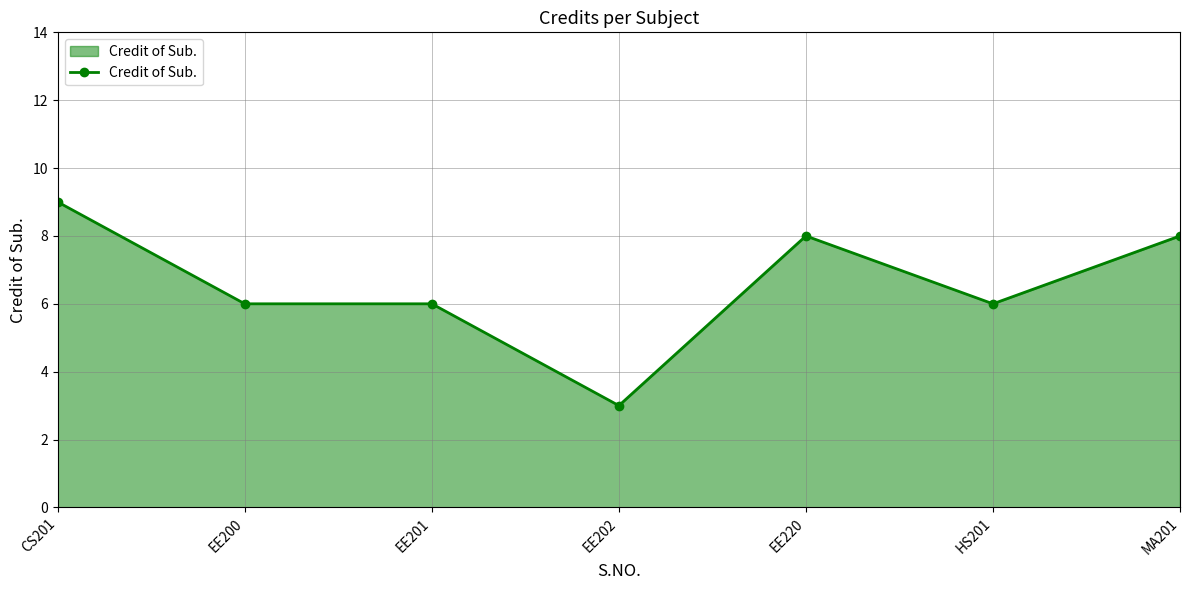

At which category does the chart reach its peak across all series?

CS201